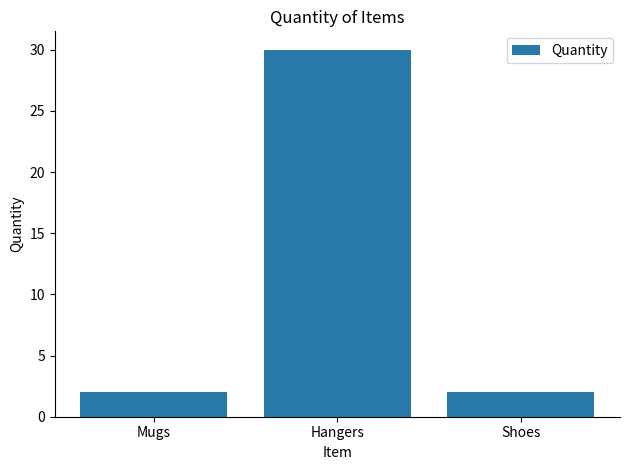

What is the label of the 3rd bar from the right?

Mugs